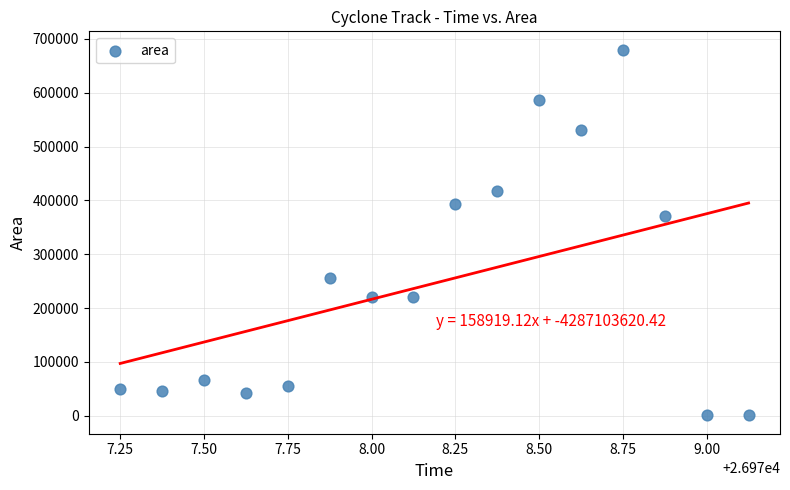

What Y value in the scatter plot is closest to 340312?

371250